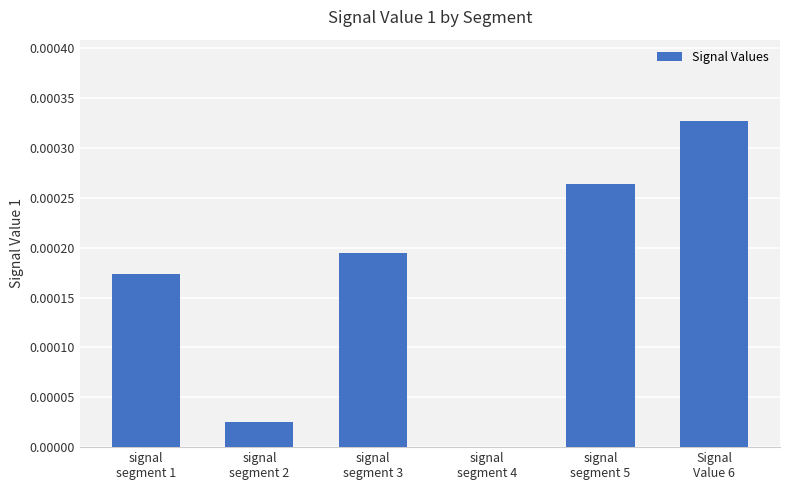

How many categories are shown in the chart?

6